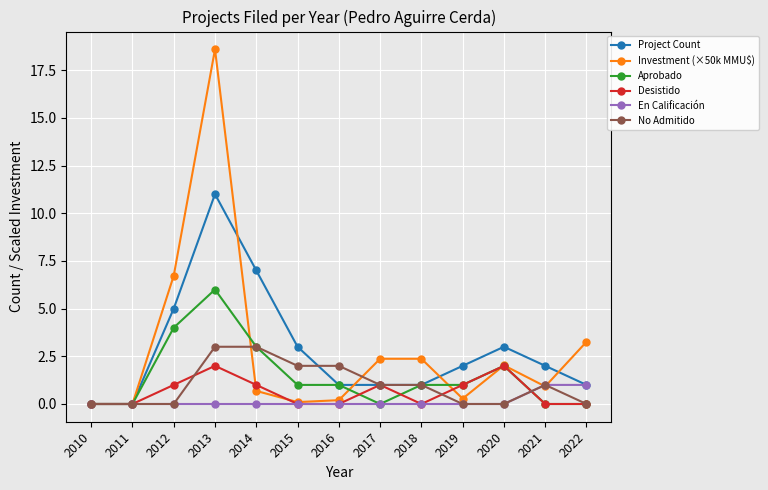

At which label is Aprobado closest to 3?

2014